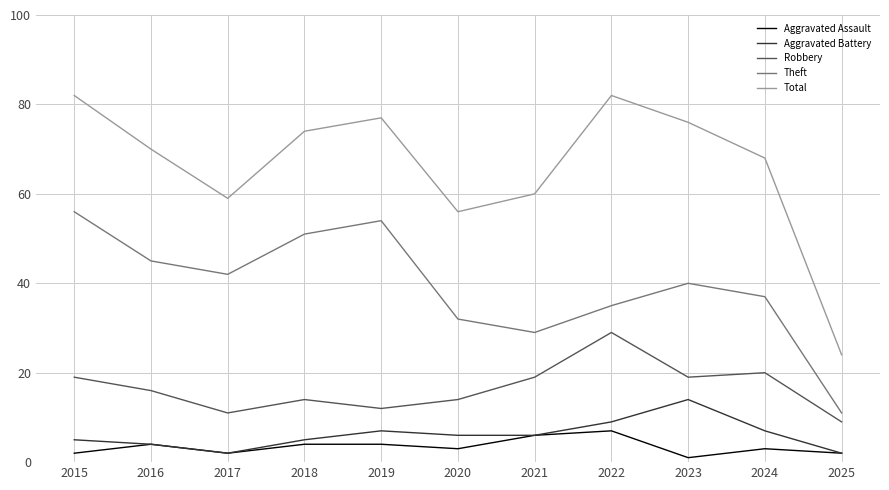

Which category has the lowest value in the Aggravated Assault series?

2023